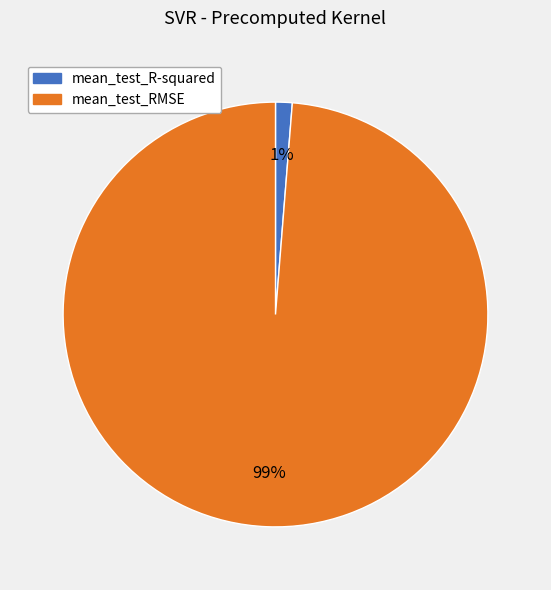

Which slice is the largest?

mean_test_RMSE